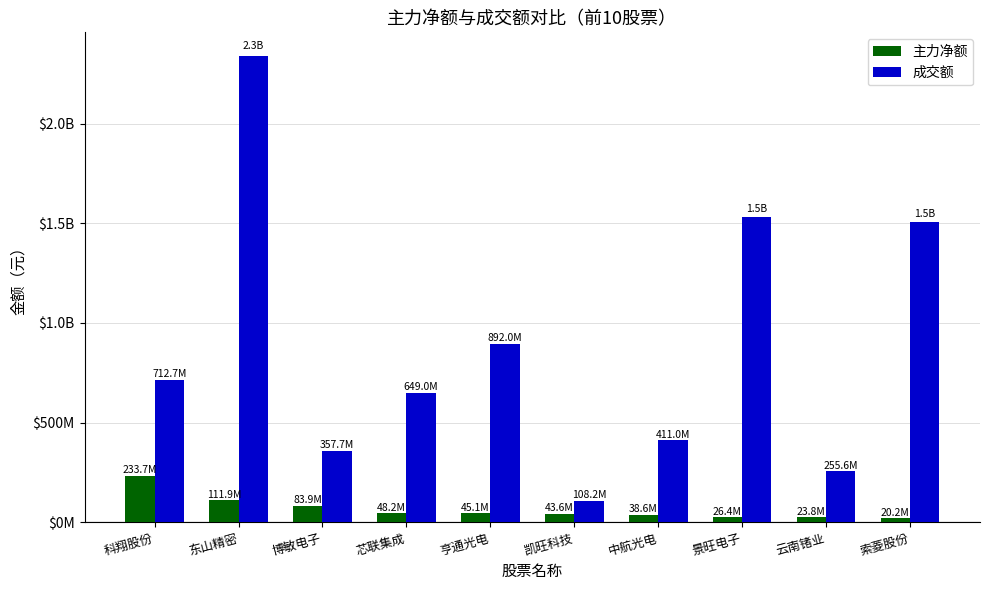

The value of 主力净额 at 芯联集成 is 48166091. True or false?

True